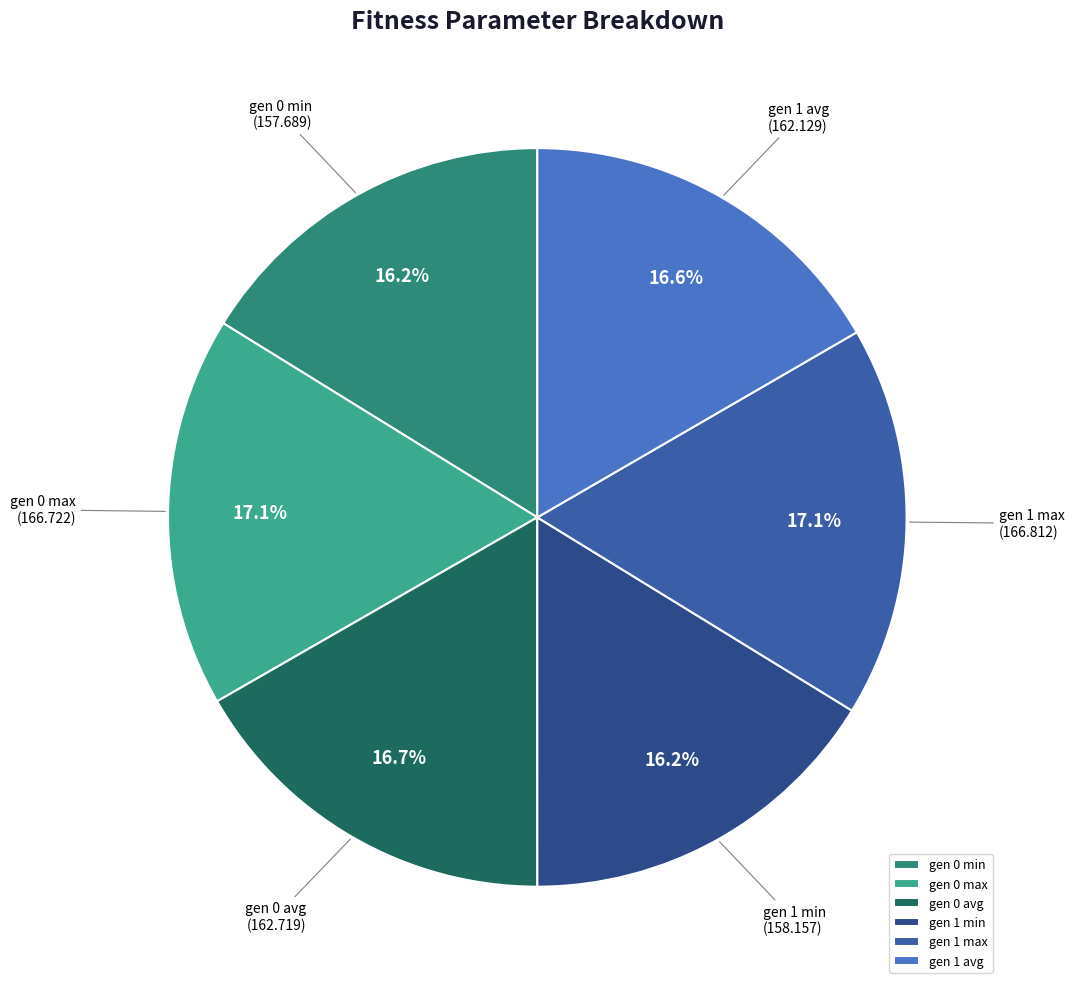

What is the ratio of the value at gen 0 min to the value at gen 0 max?

0.9